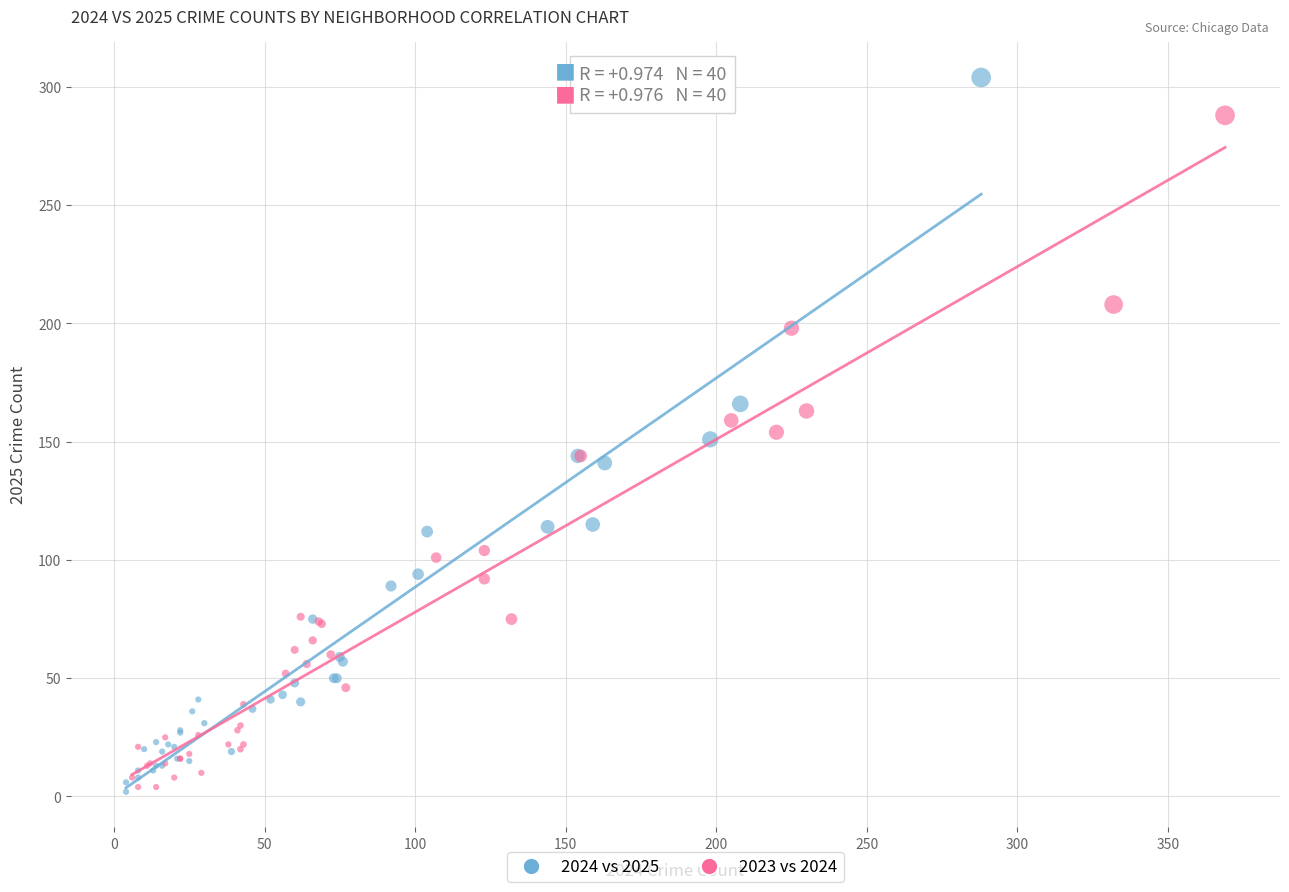

Which series has the largest Y range (max minus min)?

2024 vs 2025